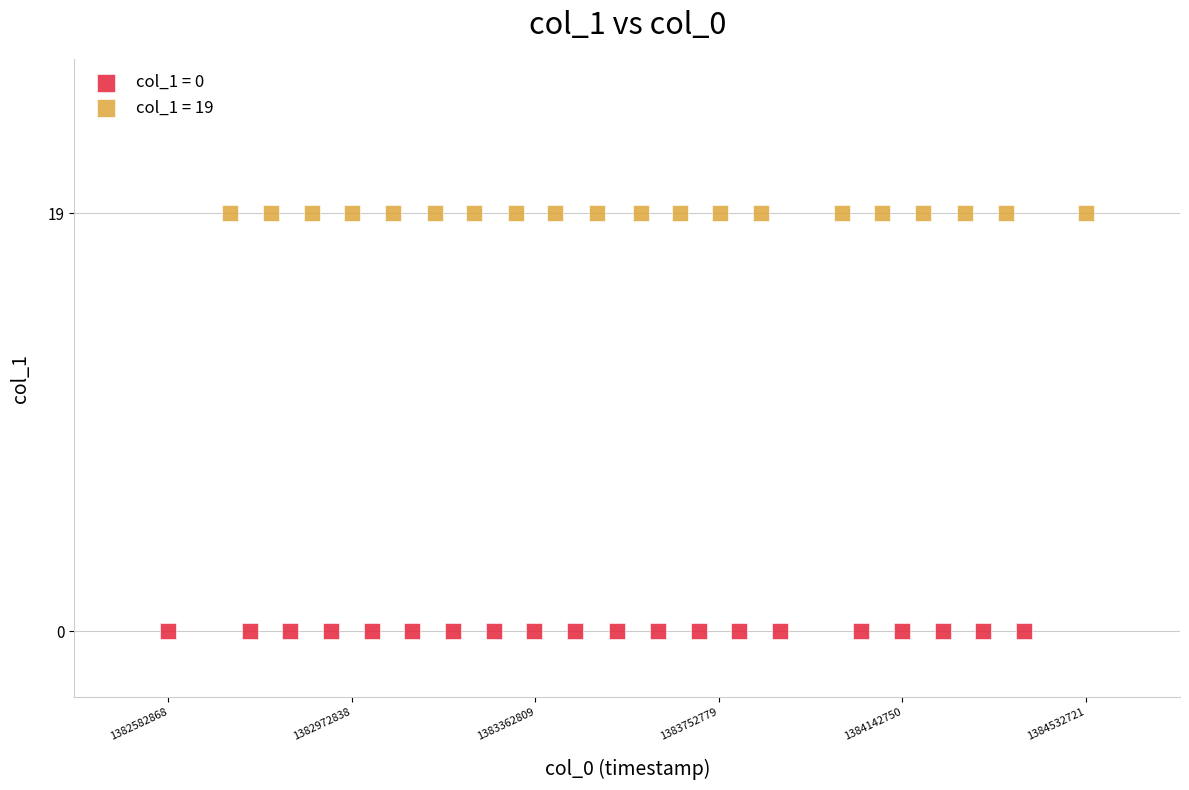

Which series reaches the minimum Y coordinate?

col_1 = 0